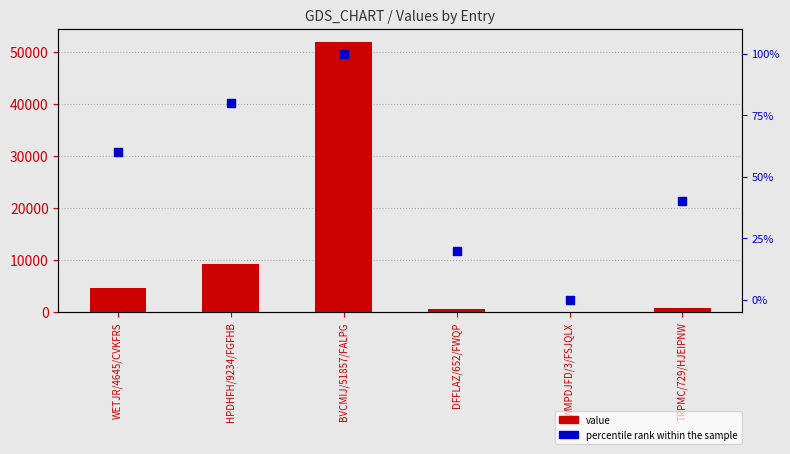

Which series reaches the minimum Y coordinate?

percentile rank within the sample